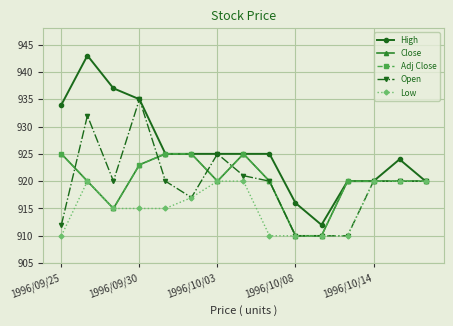

What is the value of the Close point at the 4th from the left?

923